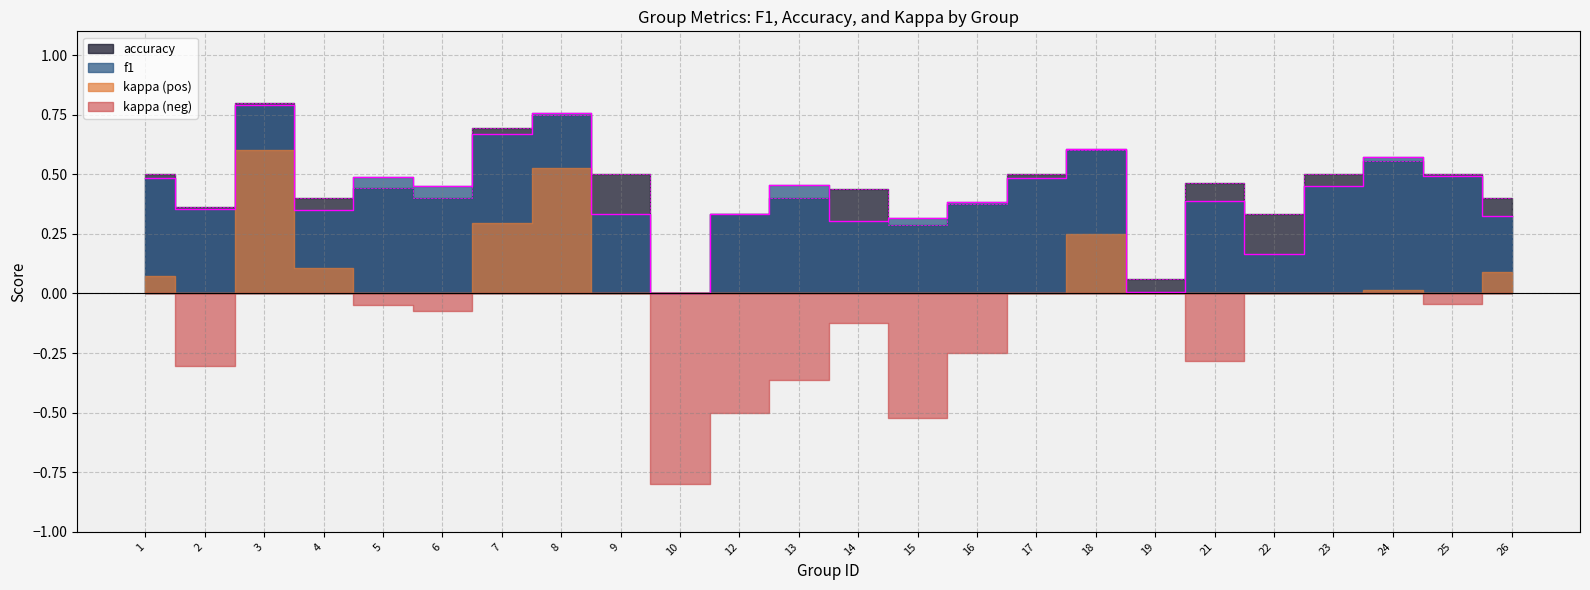

At which category does f1 reach its first local peak?

3